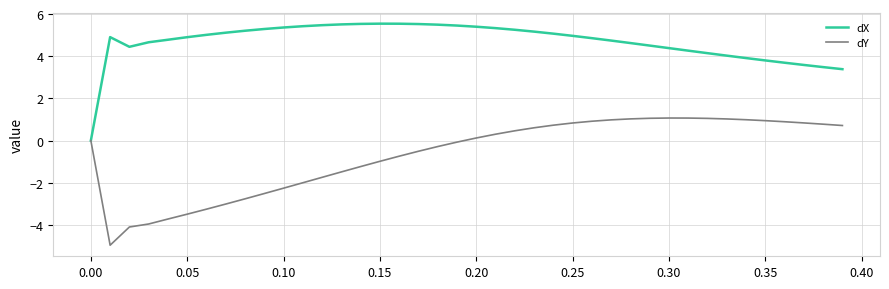

What is the smallest value displayed?

-5.0